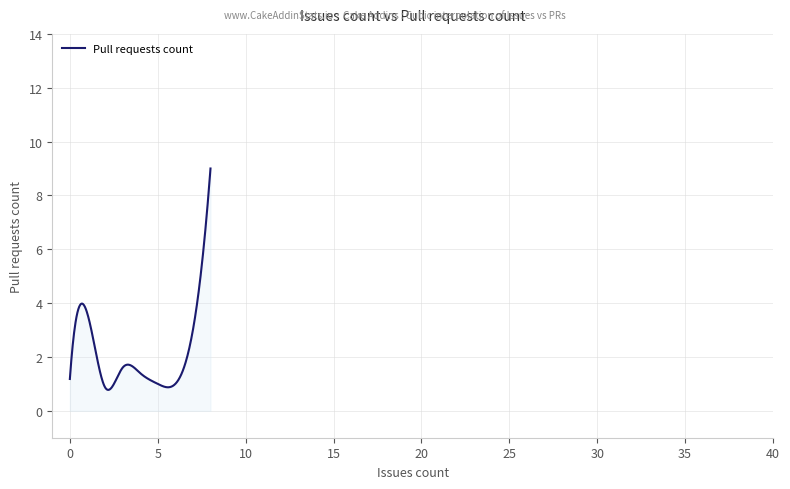

How many distinct data groups are displayed?

1